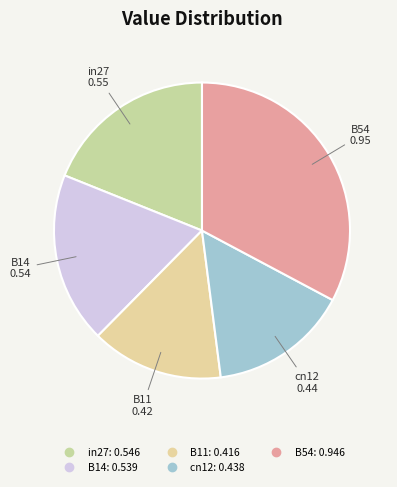

To the nearest percent, what is the combined percentage of B54 and B14?

51%